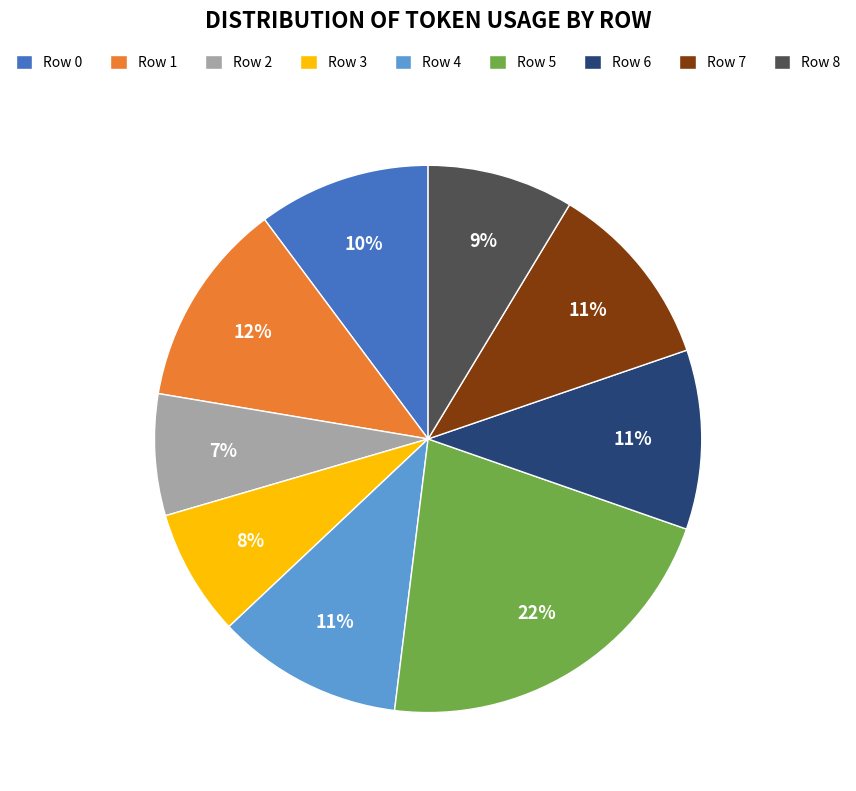

Which category has the biggest portion of the pie?

Row 5